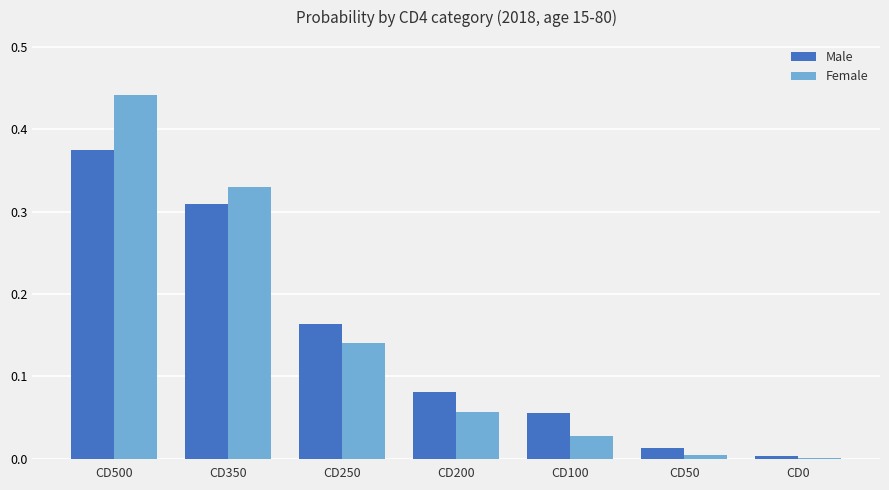

Is the value of Male at CD500 greater than the value of Female at CD200?

Yes